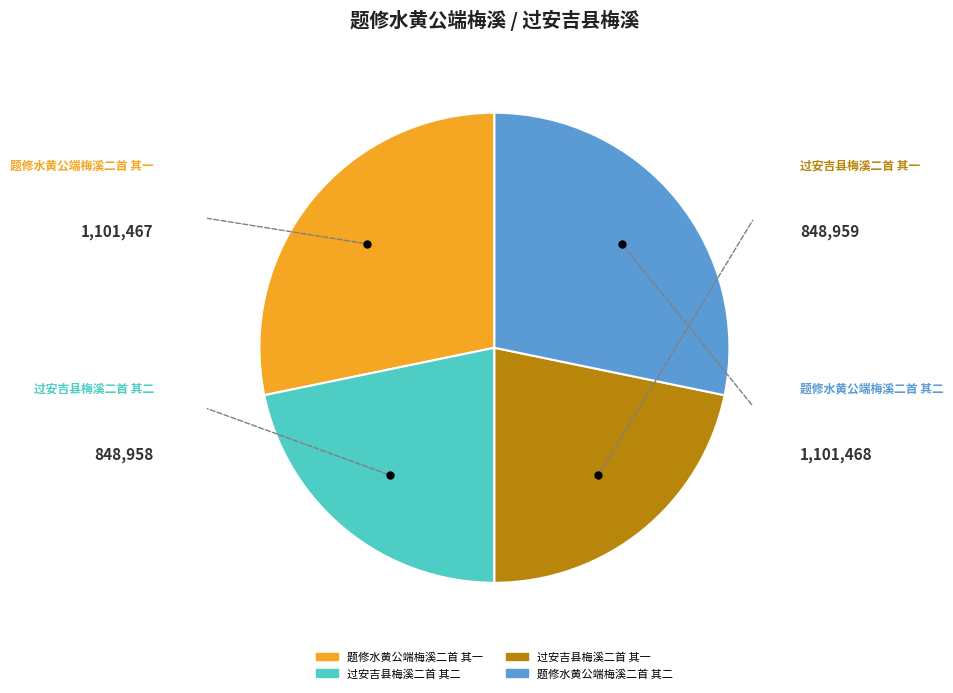

True or false: 题修水黄公端梅溪二首 其一 accounts for 28% of the total.

True